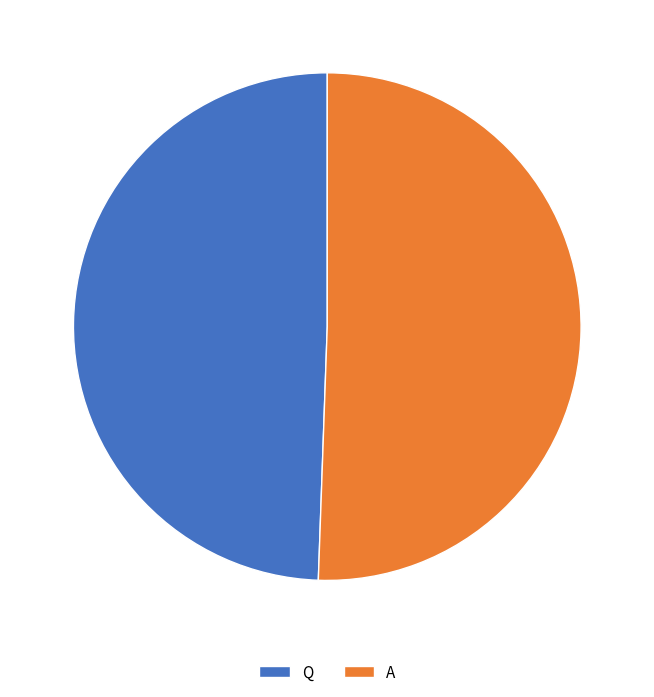

Which category has the smallest portion of the pie?

Q